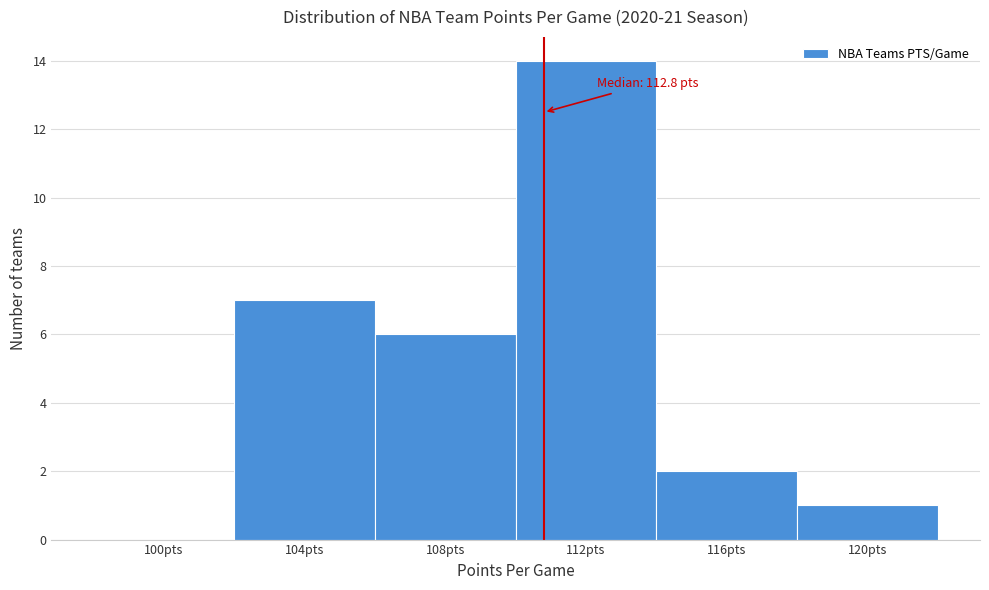

Reading left to right, what are all the values shown in this chart?

100pts=0	104pts=7	108pts=6	112pts=14	116pts=2	120pts=1